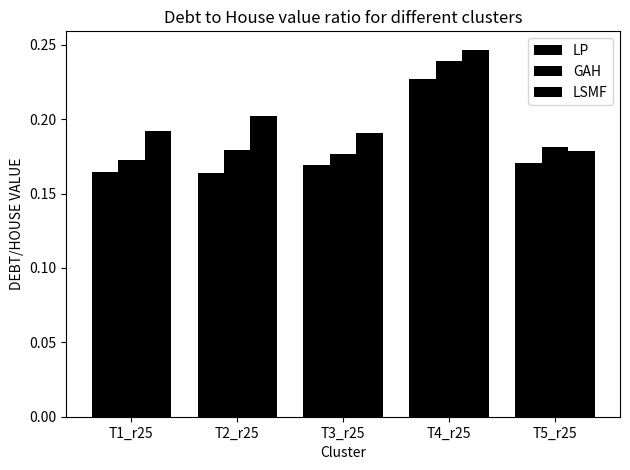

Does the chart contain stacked bars?

No